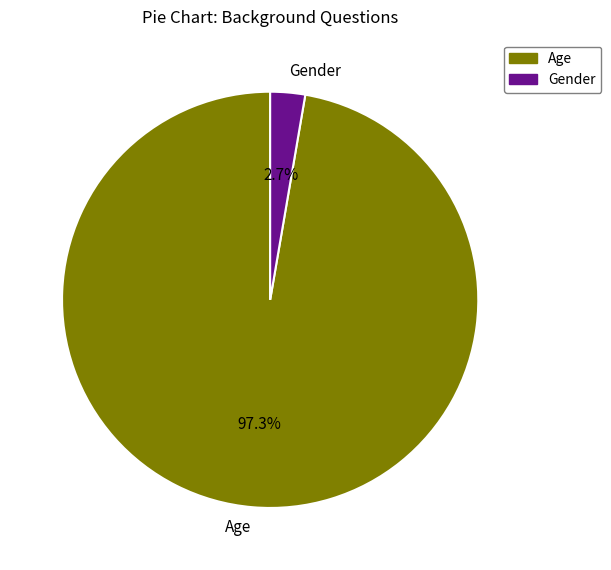

To the nearest percent, what is the combined percentage of Age and Gender?

100%